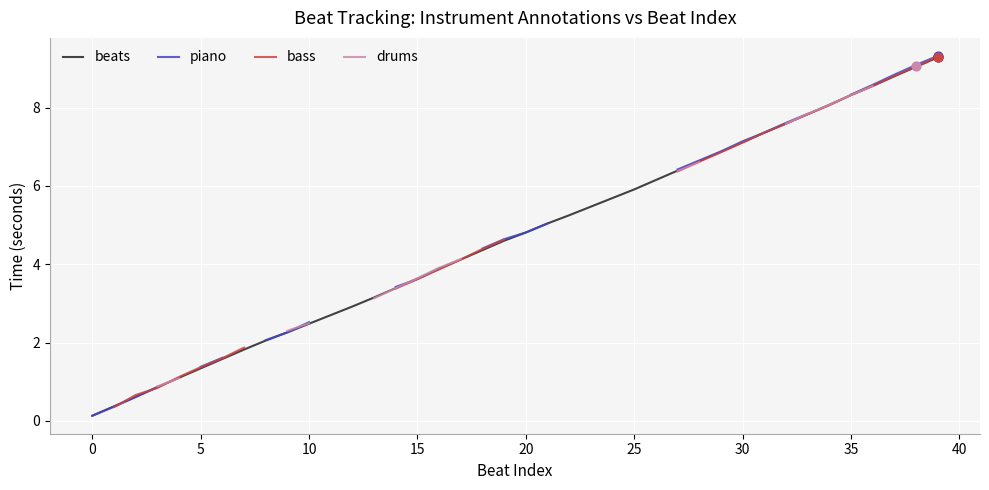

What are all the series names shown in the legend?

beats, piano, bass, drums